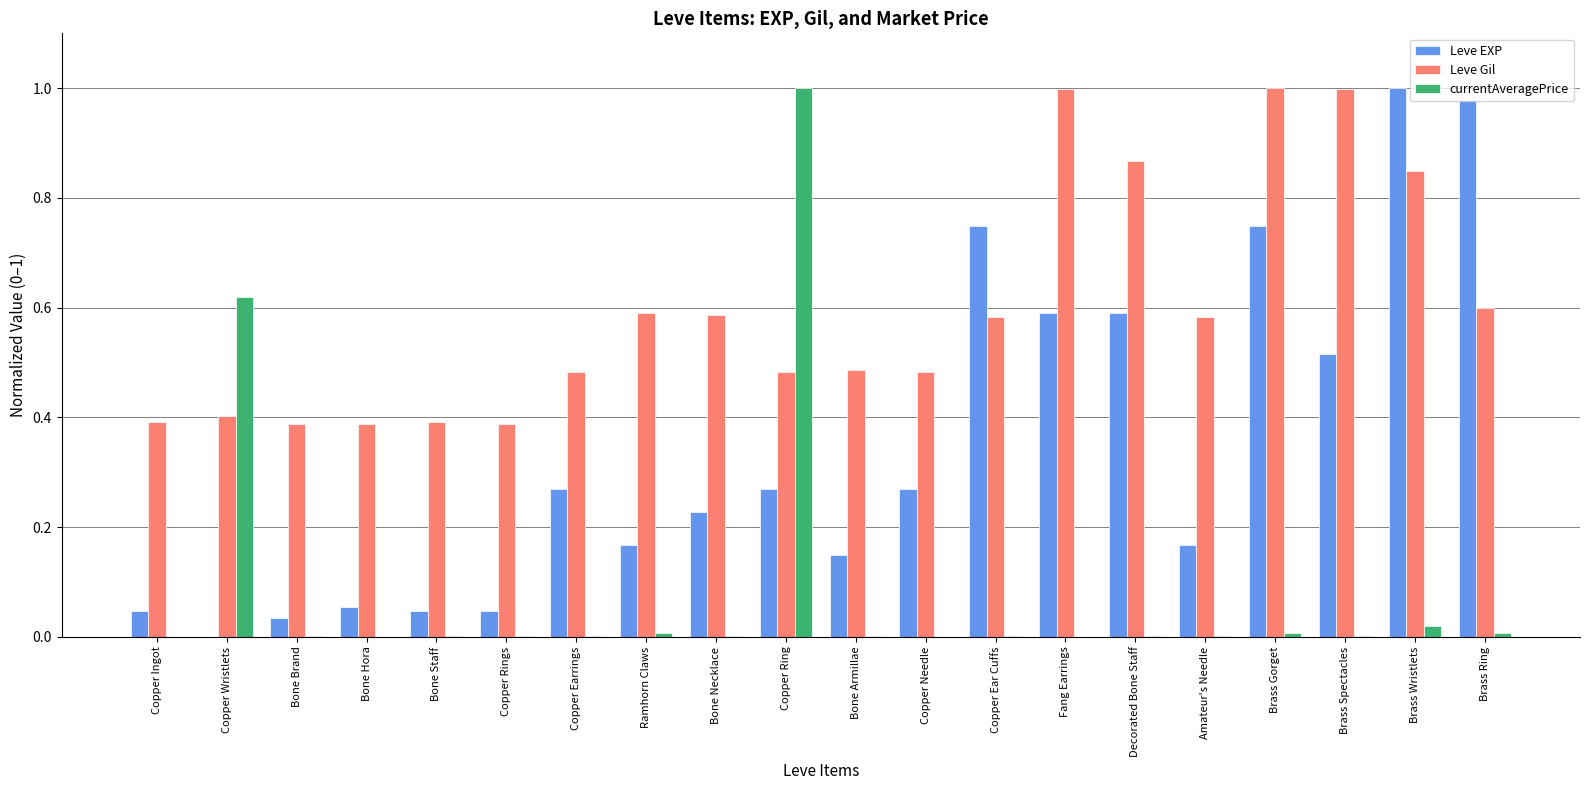

At which category is the sum across all series the highest?

Brass Wristlets